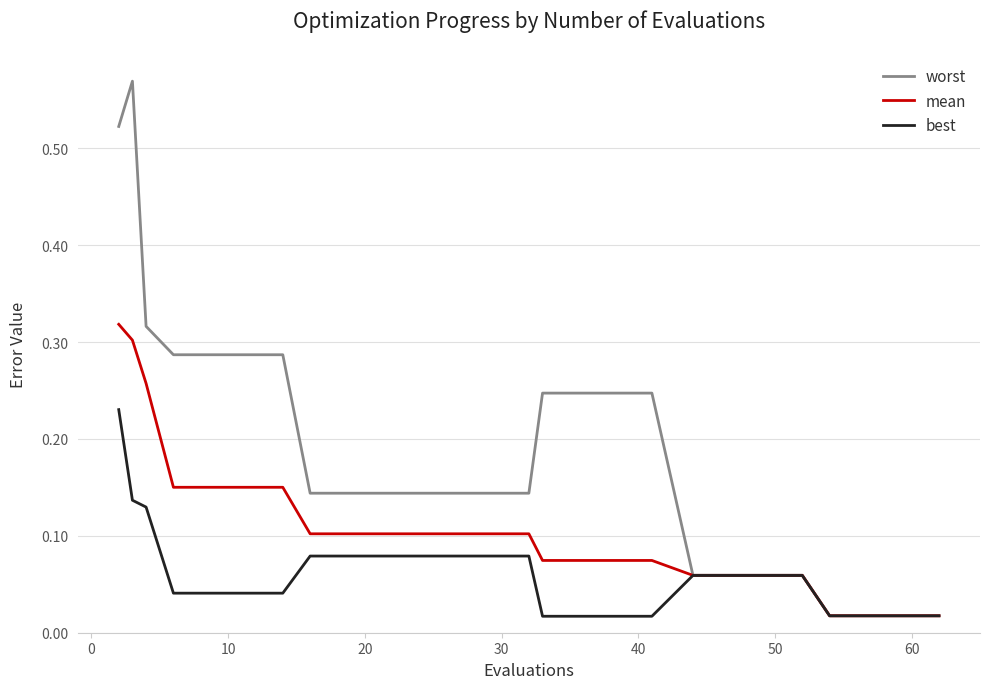

List the series in order of their overall mean, lowest first.

best, mean, worst